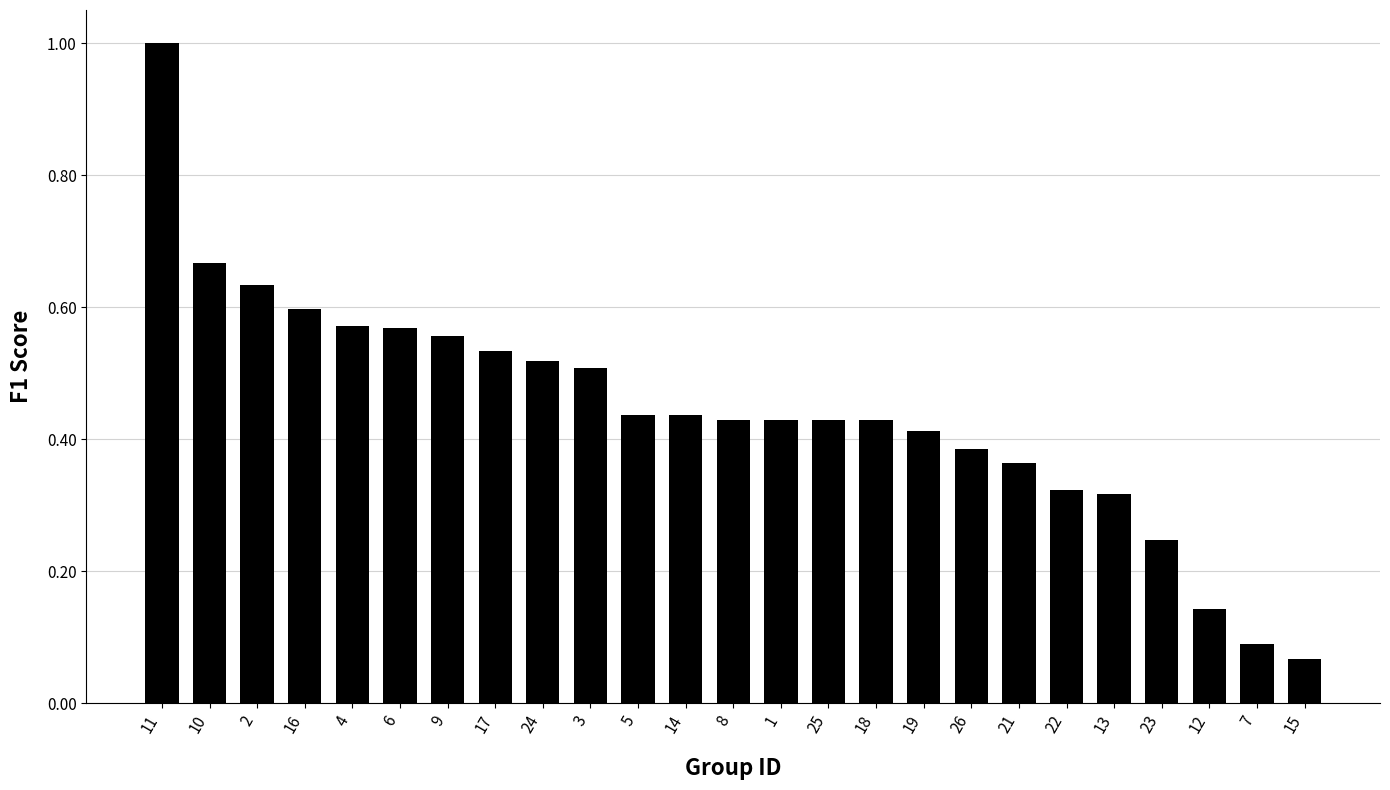

What is the greatest value displayed?

1.0